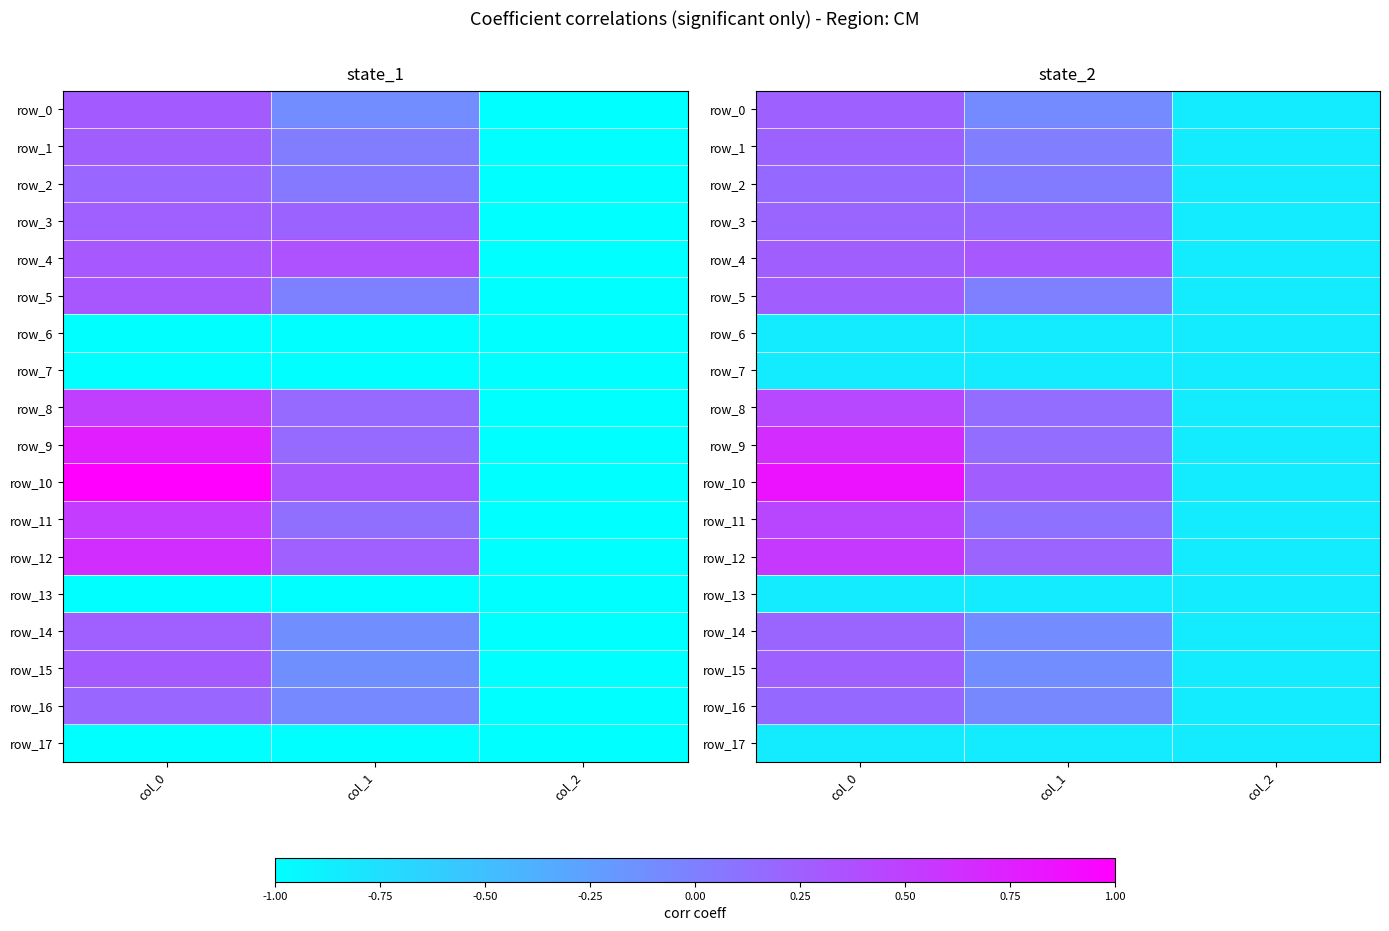

At which label is row_6 closest to 0?

col_0